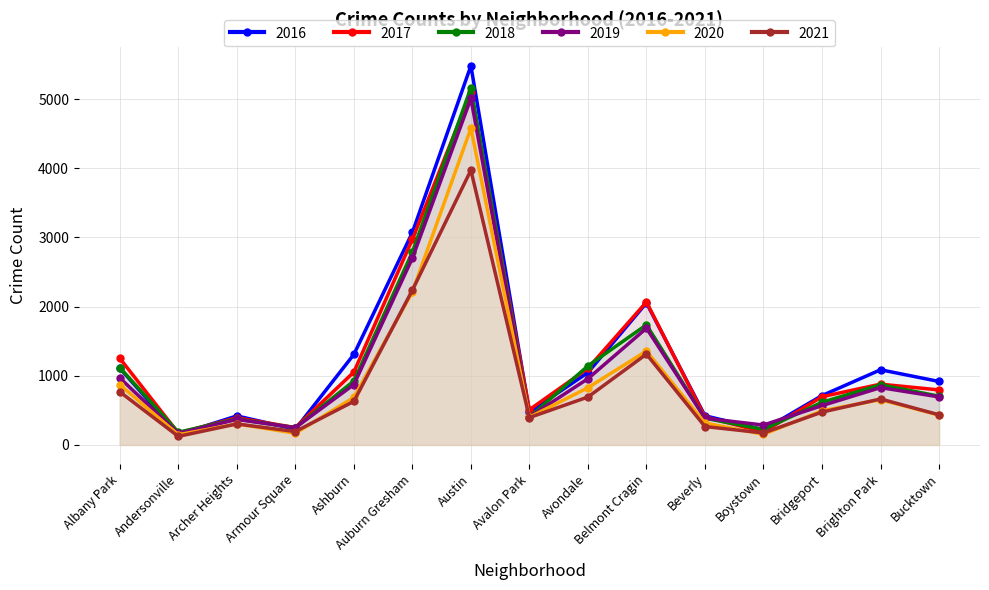

List the labels in order of 2017 value, smallest first.

Andersonville, Boystown, Armour Square, Archer Heights, Beverly, Avalon Park, Bridgeport, Bucktown, Brighton Park, Ashburn, Avondale, Albany Park, Belmont Cragin, Auburn Gresham, Austin